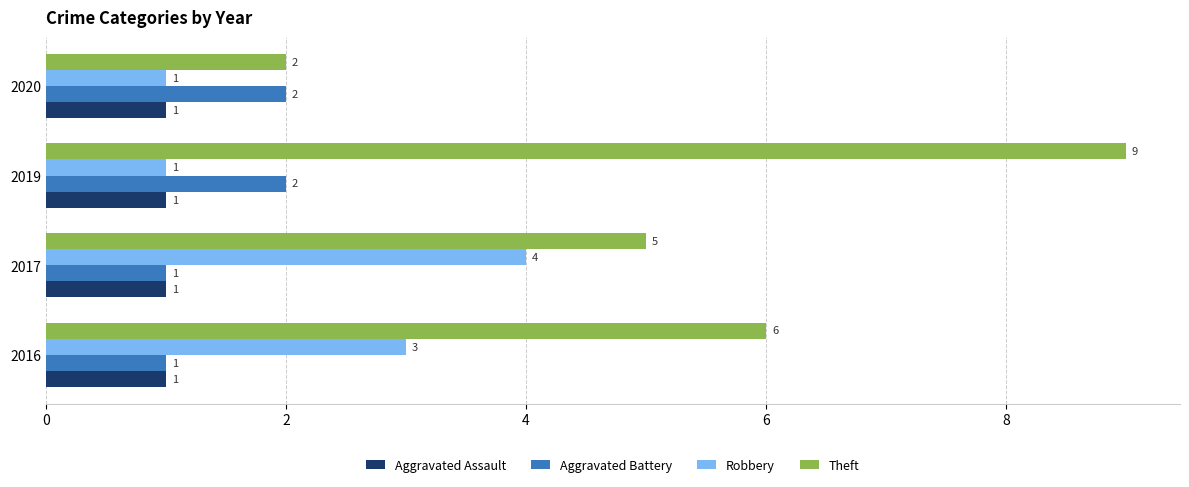

What are all the series names shown in the legend?

Aggravated Assault, Aggravated Battery, Robbery, Theft